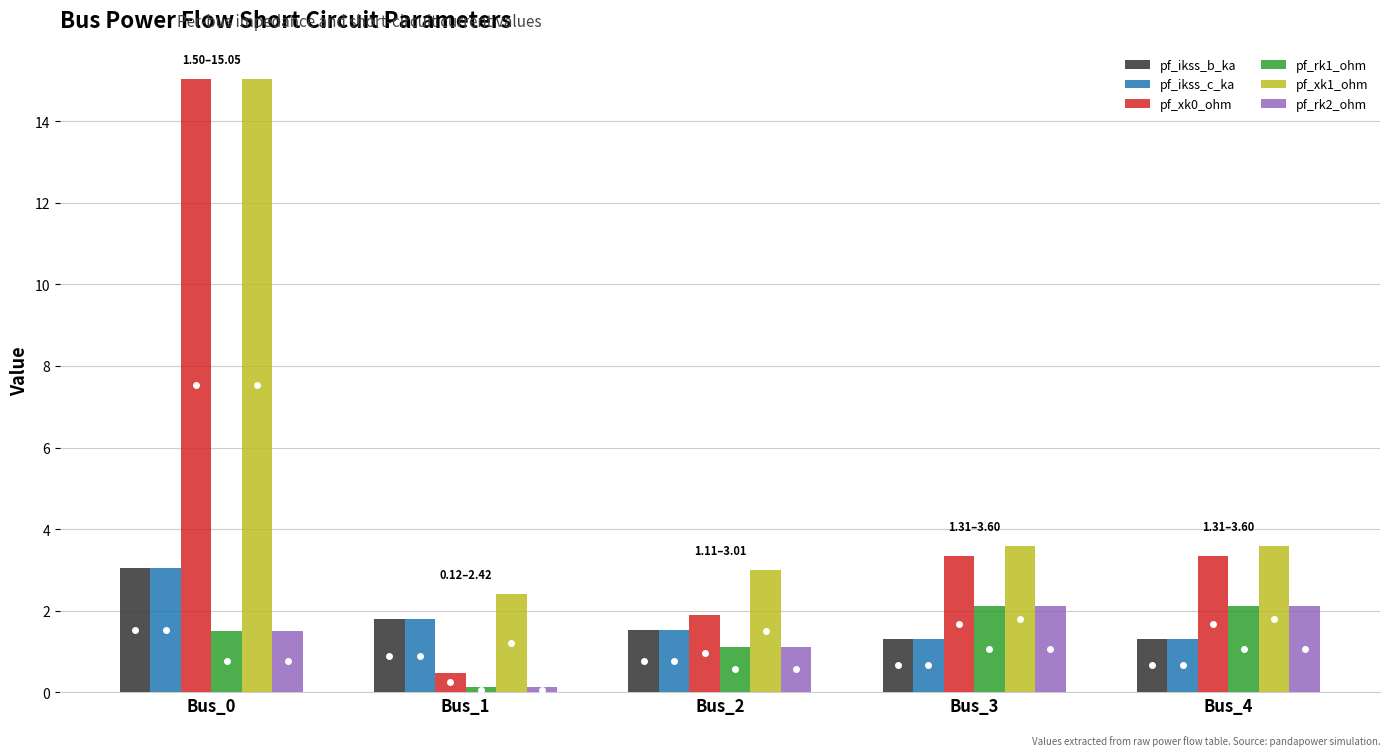

The pf_xk0_ohm series shows 3.3 at Bus_3. True or false?

True